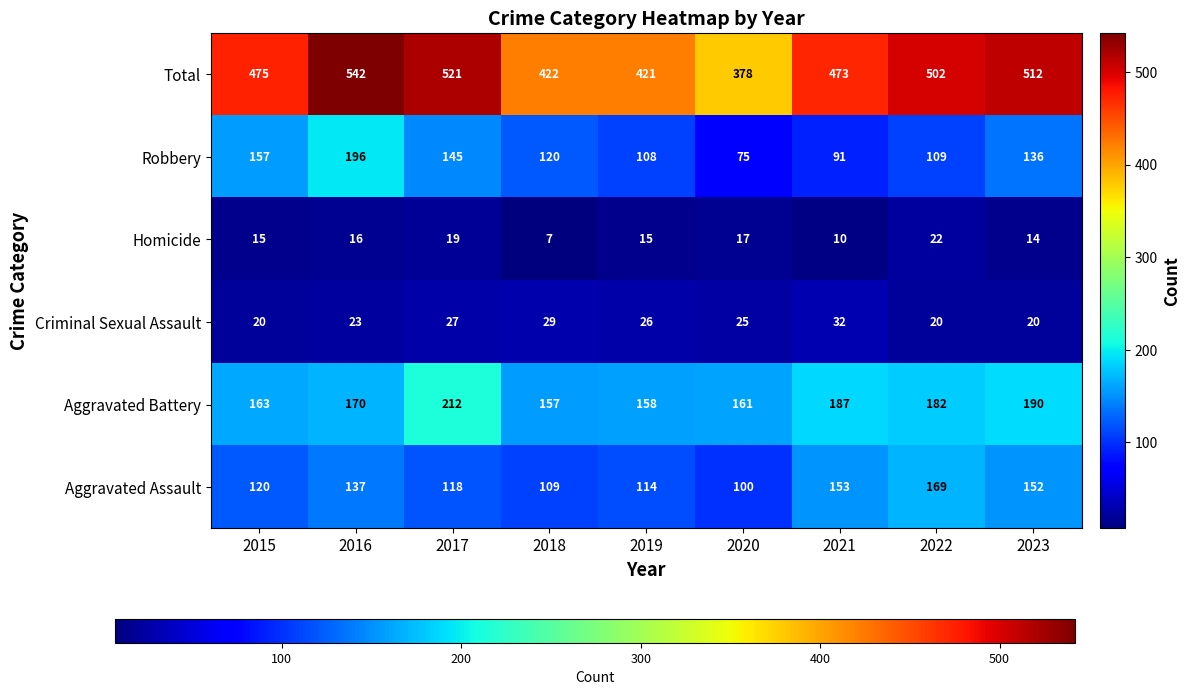

Count the number of data series in this chart.

6